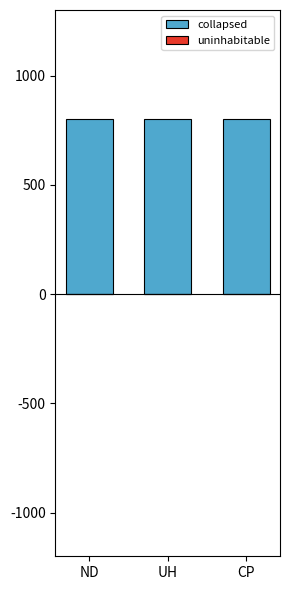

What is the average value of the collapsed series?

800